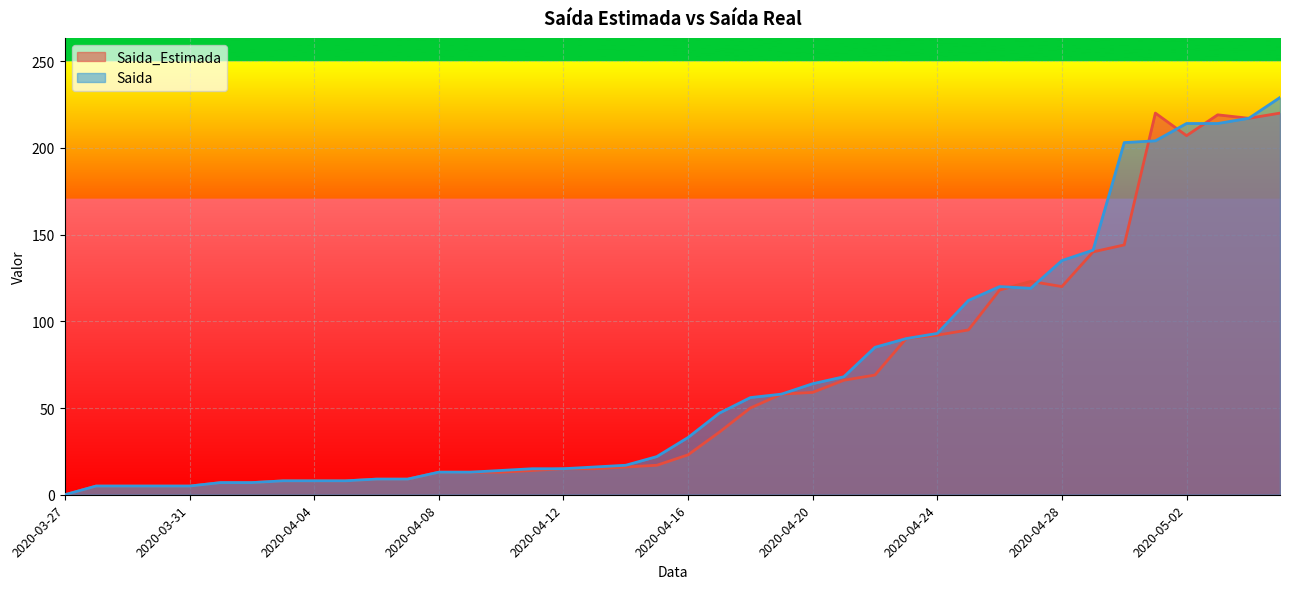

How many lines are shown in the chart?

2